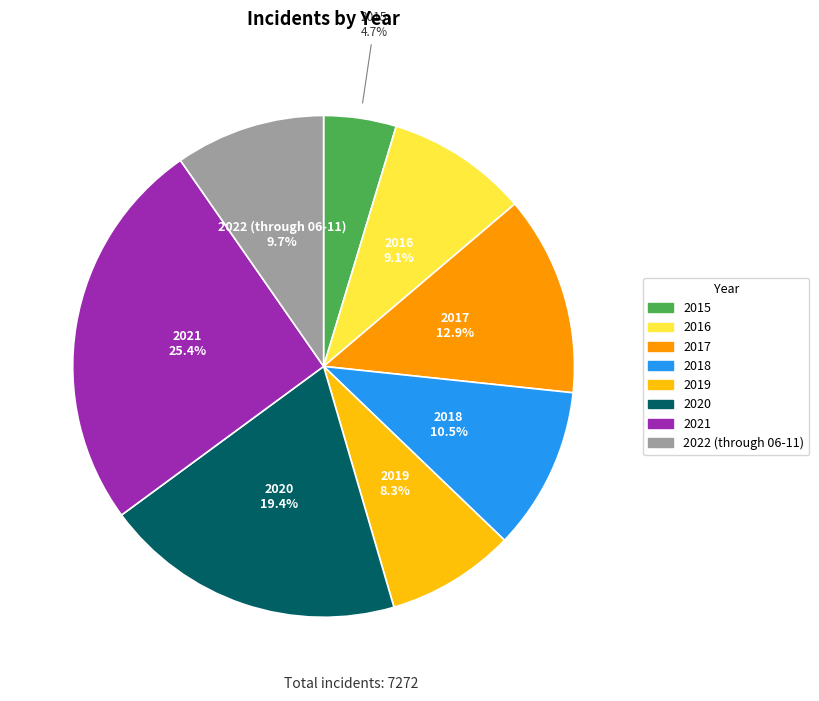

Do 2022 (through 06-11) and 2020 together represent more than half of the pie?

No